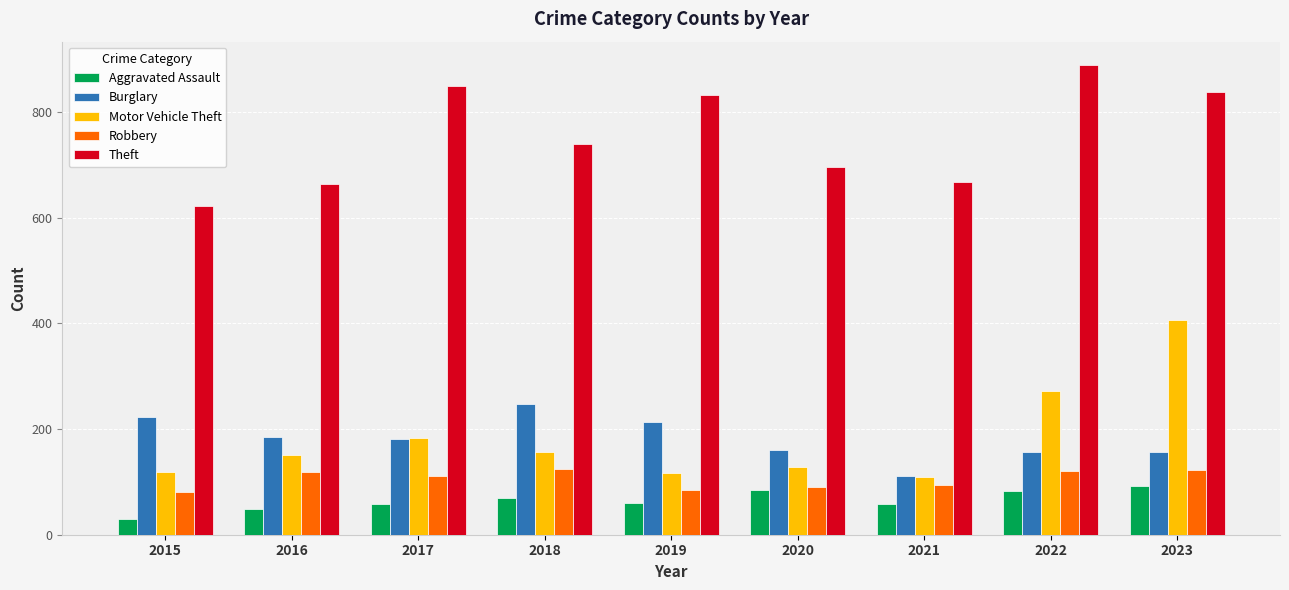

What is the difference between the highest and lowest values at 2019?

772